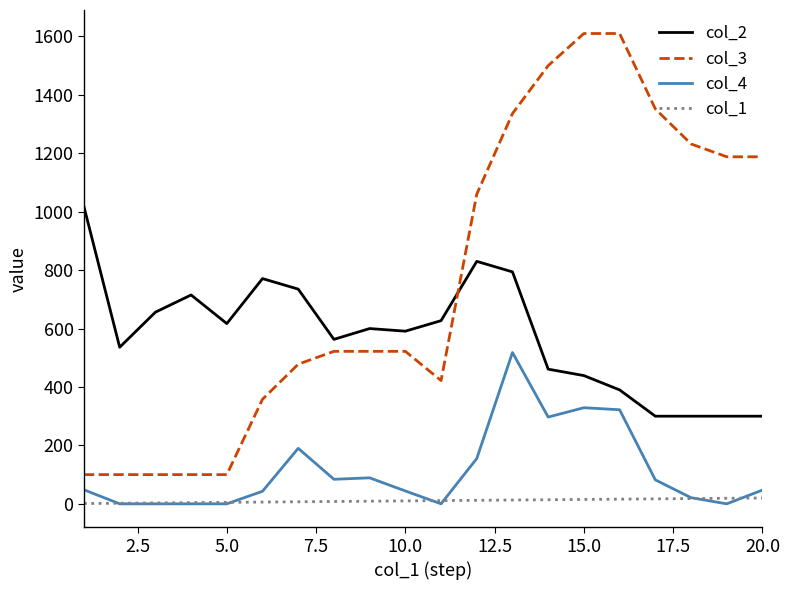

True or false: col_4 and col_3 intersect in this chart.

False